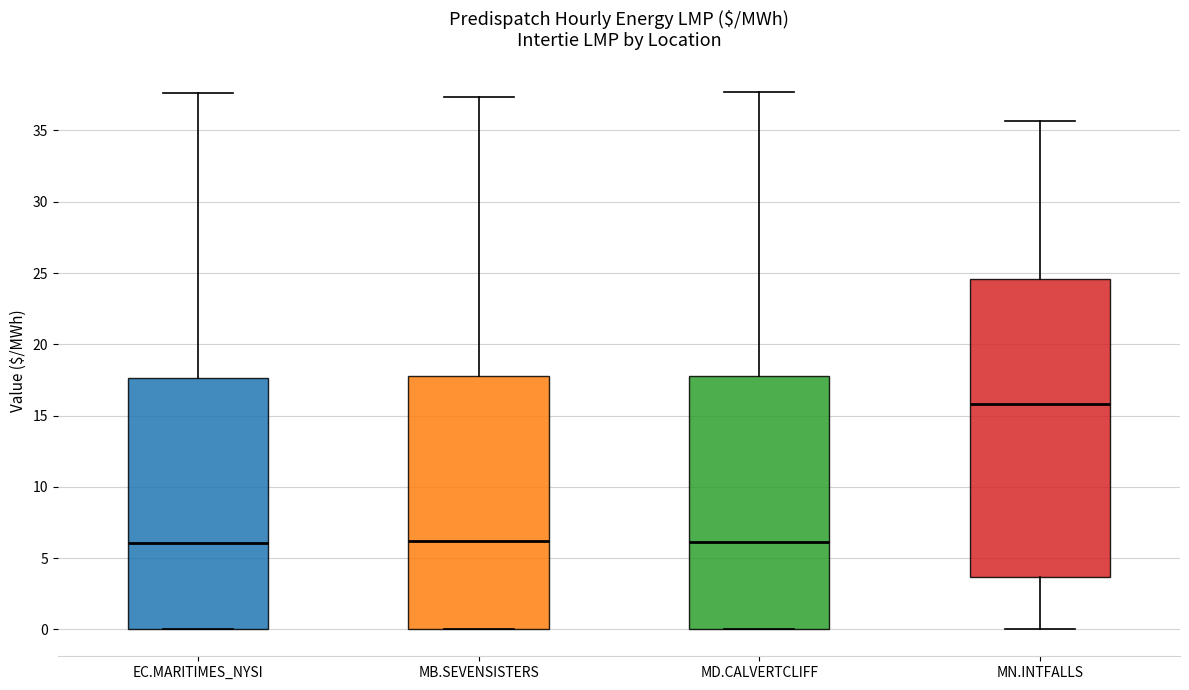

Which box is the tallest, from its lower edge to its upper edge?

MN.INTFALLS